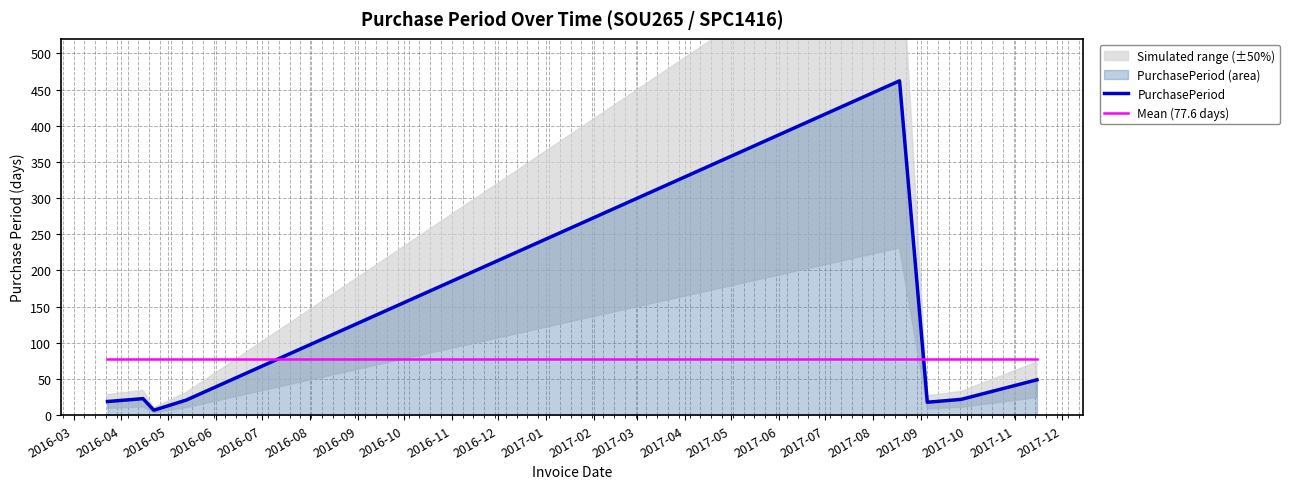

True or false: PurchasePeriod and Mean (77.6 days) cross at least once.

True